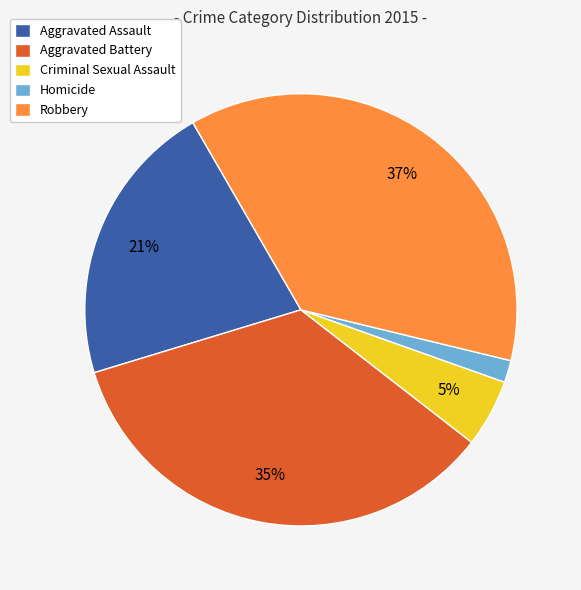

To the nearest percent, what portion does Homicide represent?

2%